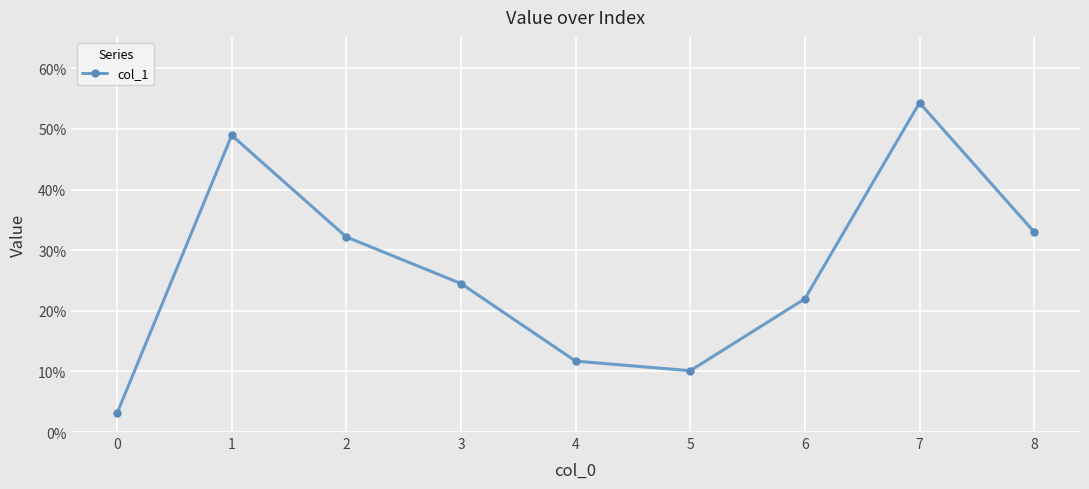

Does the chart have visible grid lines?

Yes